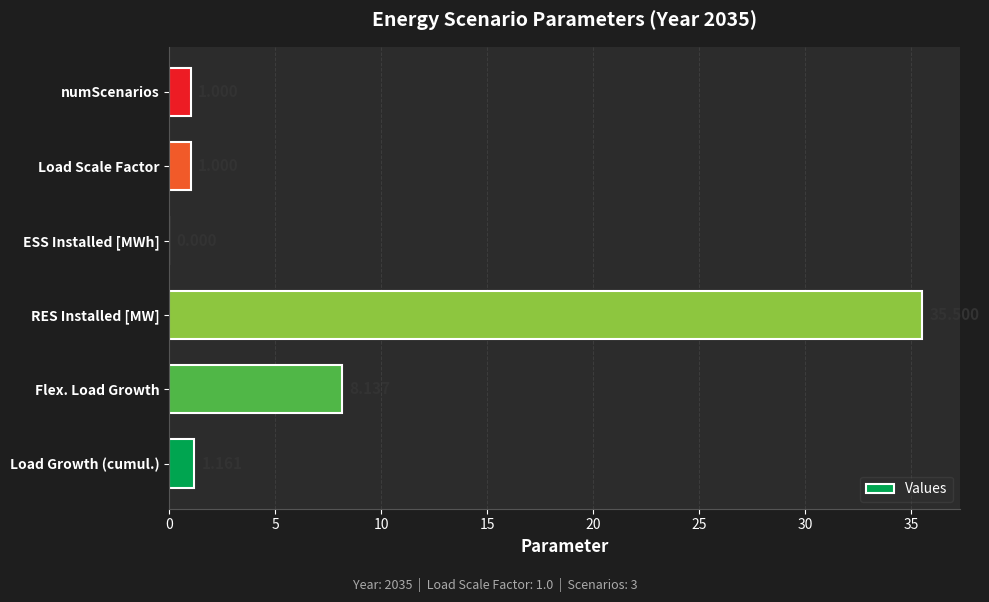

At which label is the value closest to 17?

Flex. Load Growth